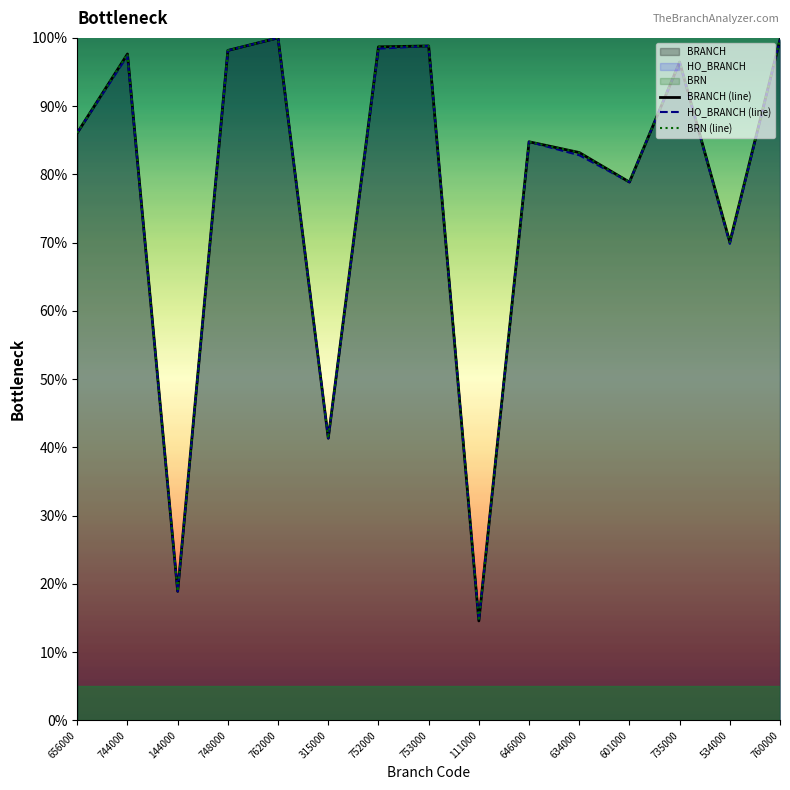

What is the label of the 14th point from the right?

744000